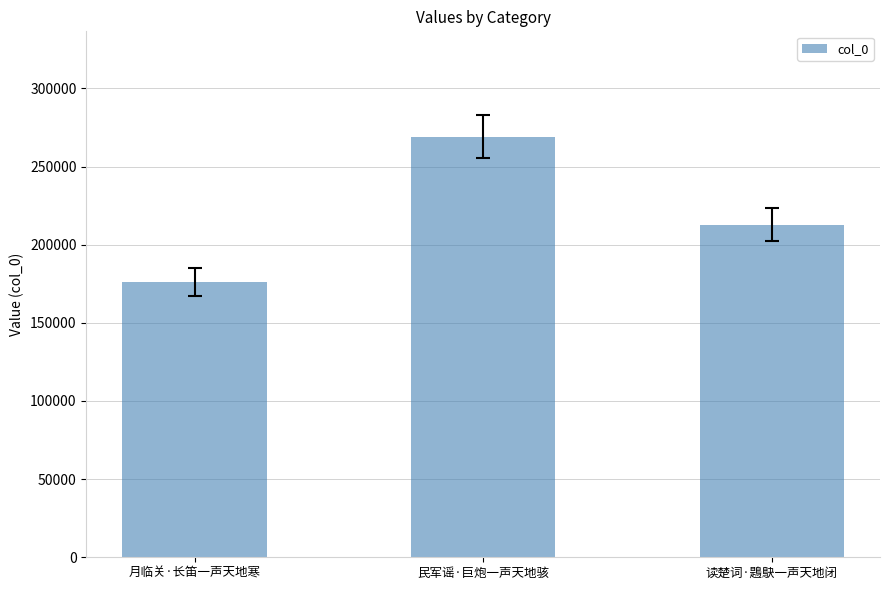

What is the difference between the maximum and minimum values?

92992